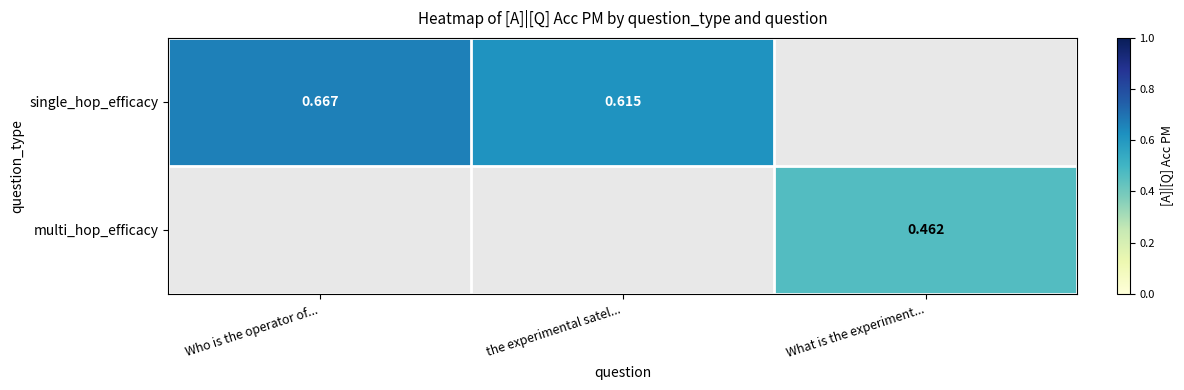

Between the experimental satel... and Who is the operator of..., which is larger?

Who is the operator of...